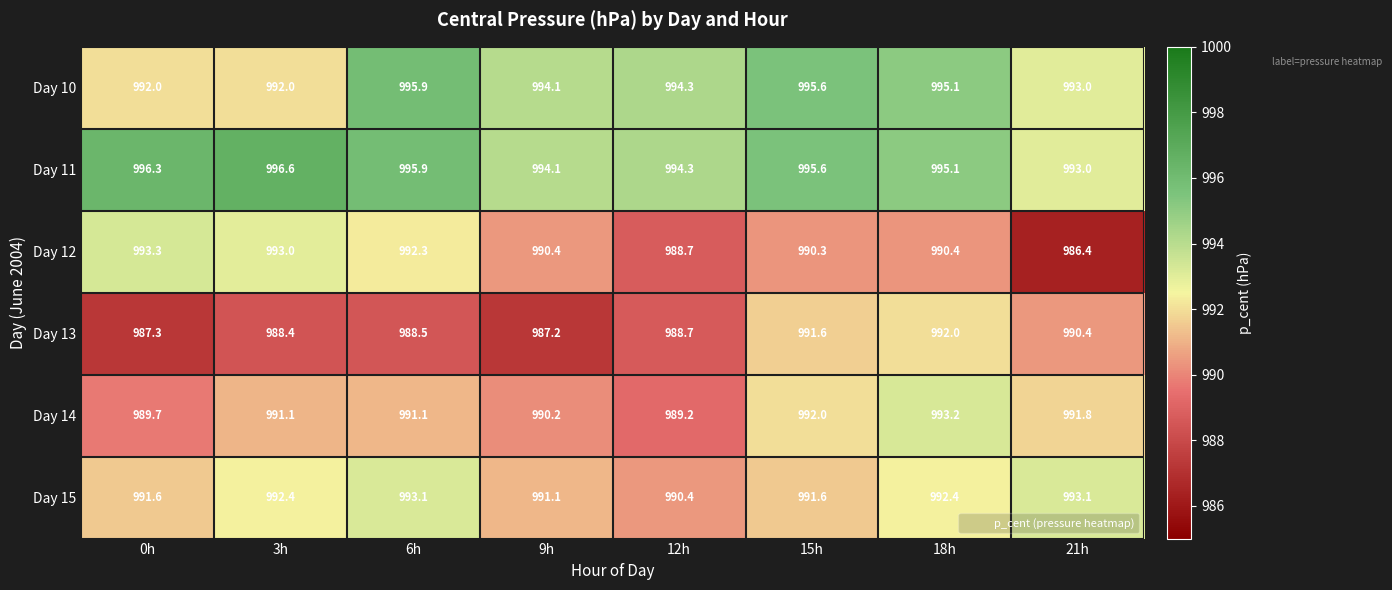

What is the approximate value of Day 10 at 9h?

994.1